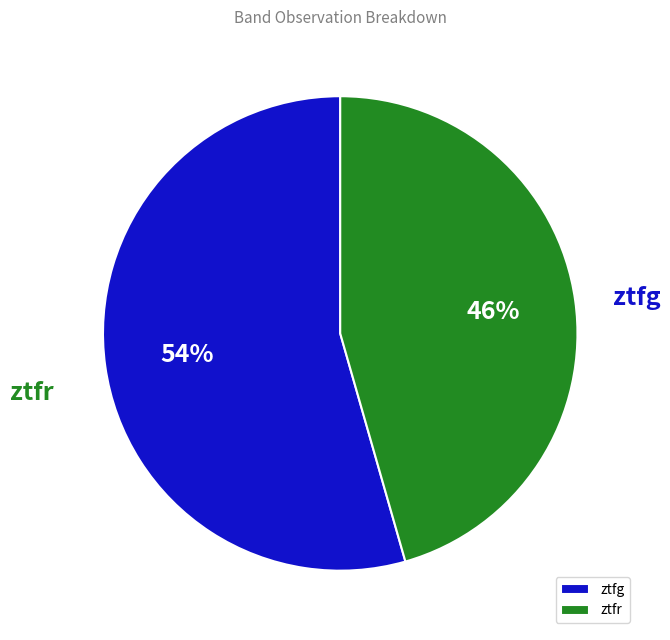

What is the majority slice?

ztfg